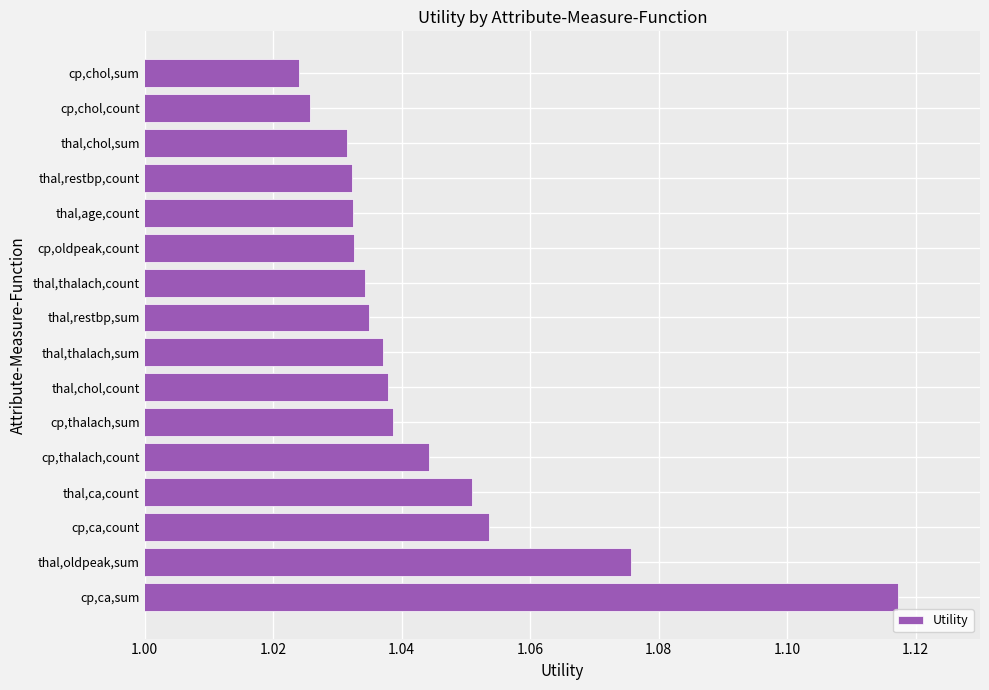

What is the difference between the maximum and minimum values?

0.1